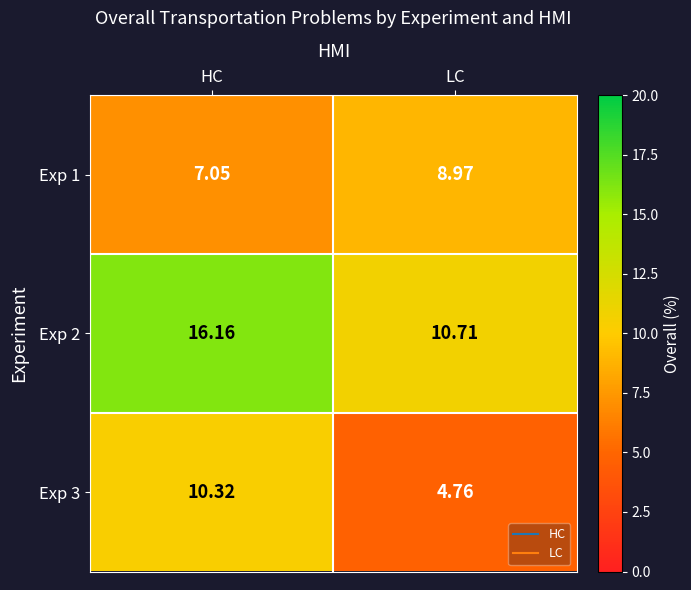

Where is Exp 1 nearest to the value 8?

HC